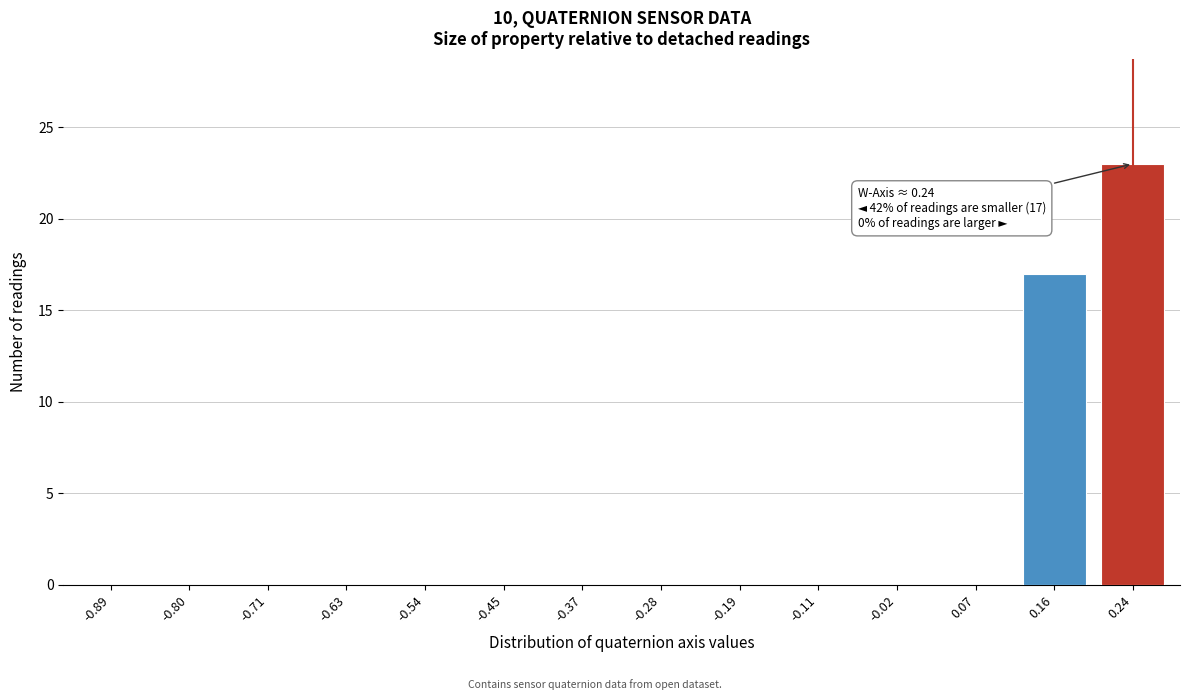

Reading left to right, list all the values displayed in this chart.

-0.89=0	-0.80=0	-0.71=0	-0.63=0	-0.54=0	-0.45=0	-0.37=0	-0.28=0	-0.19=0	-0.11=0	-0.02=0	0.07=0	0.16=17	0.24=23